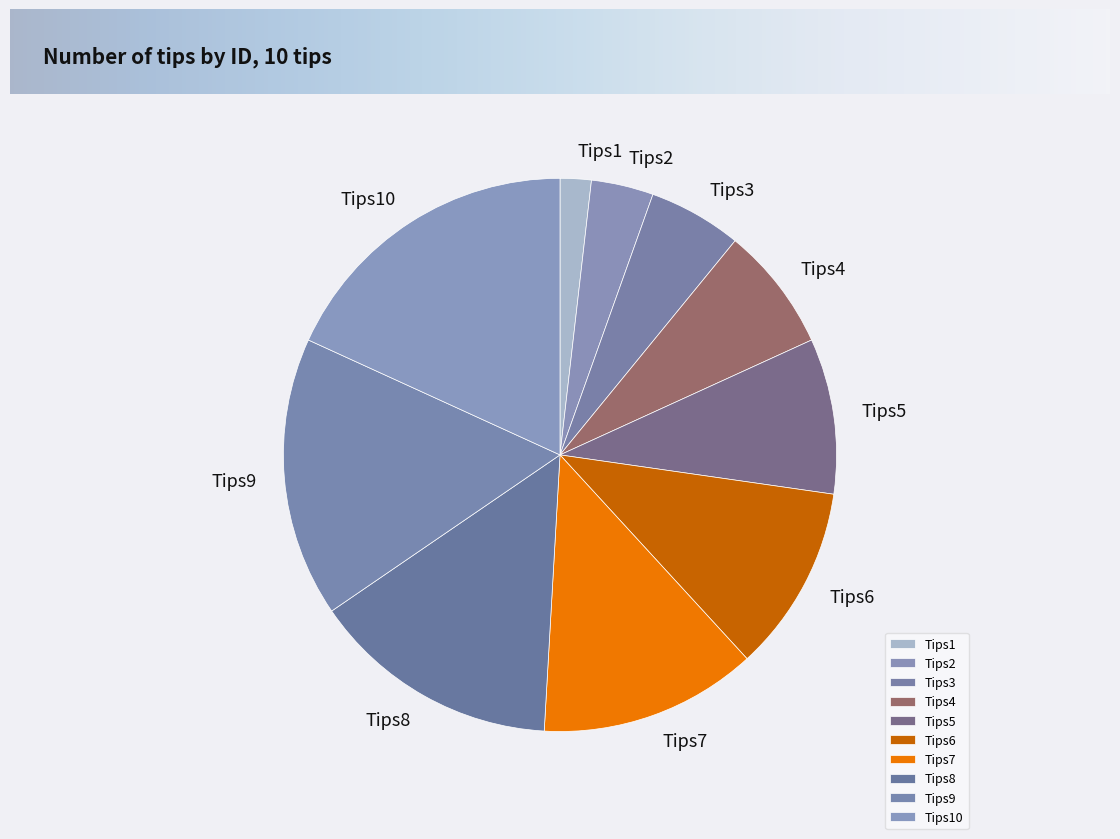

Count the number of slices in the pie.

10